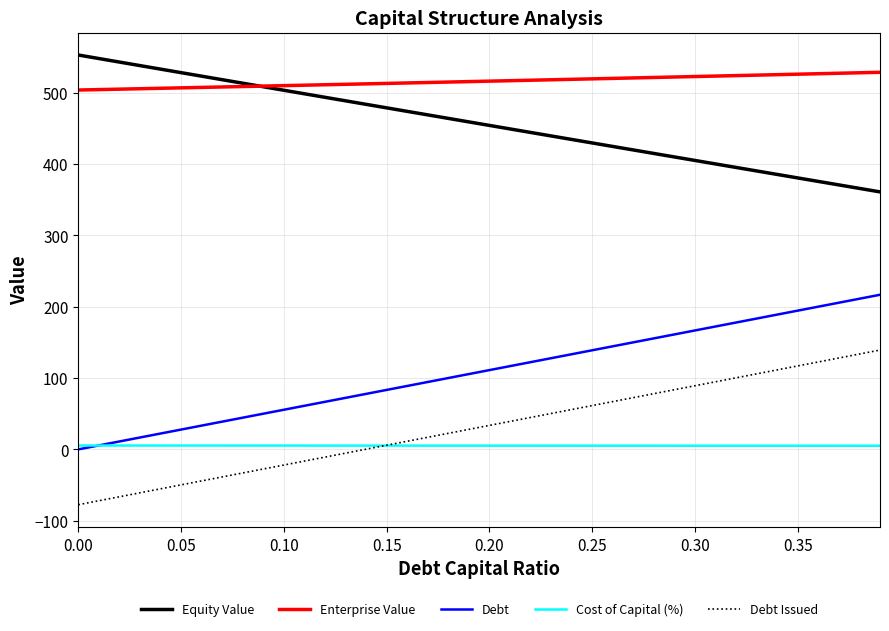

True or false: Debt and Equity Value cross at least once.

False